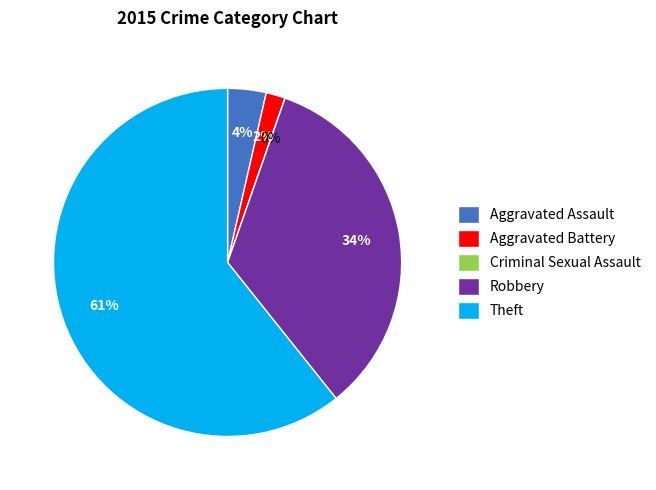

Combined, what portion of the pie is Robbery and Aggravated Battery?

35.7%